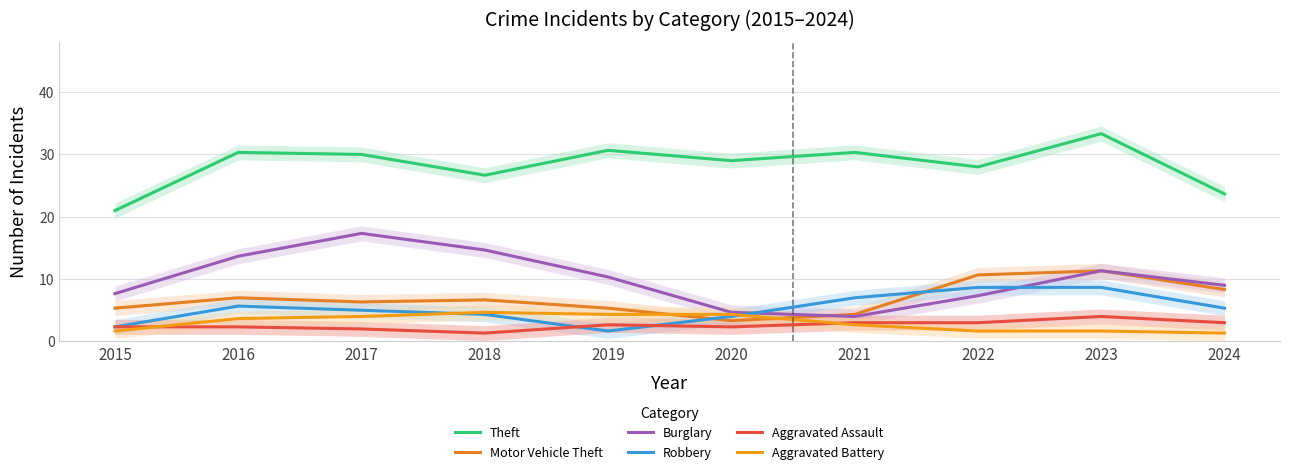

What are all the series names shown in the legend?

Theft, Motor Vehicle Theft, Burglary, Robbery, Aggravated Assault, Aggravated Battery